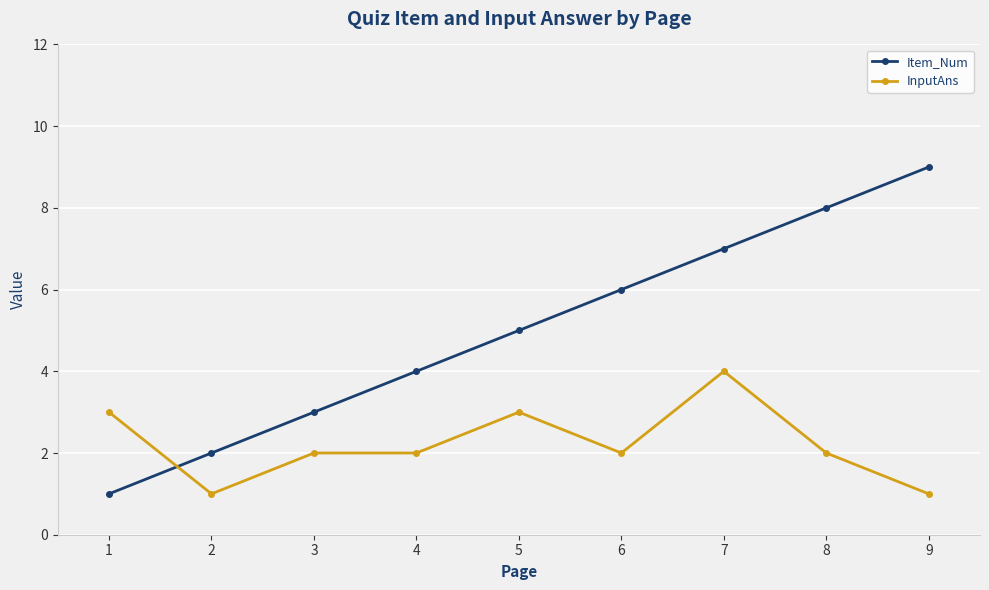

How many lines are shown in the chart?

2